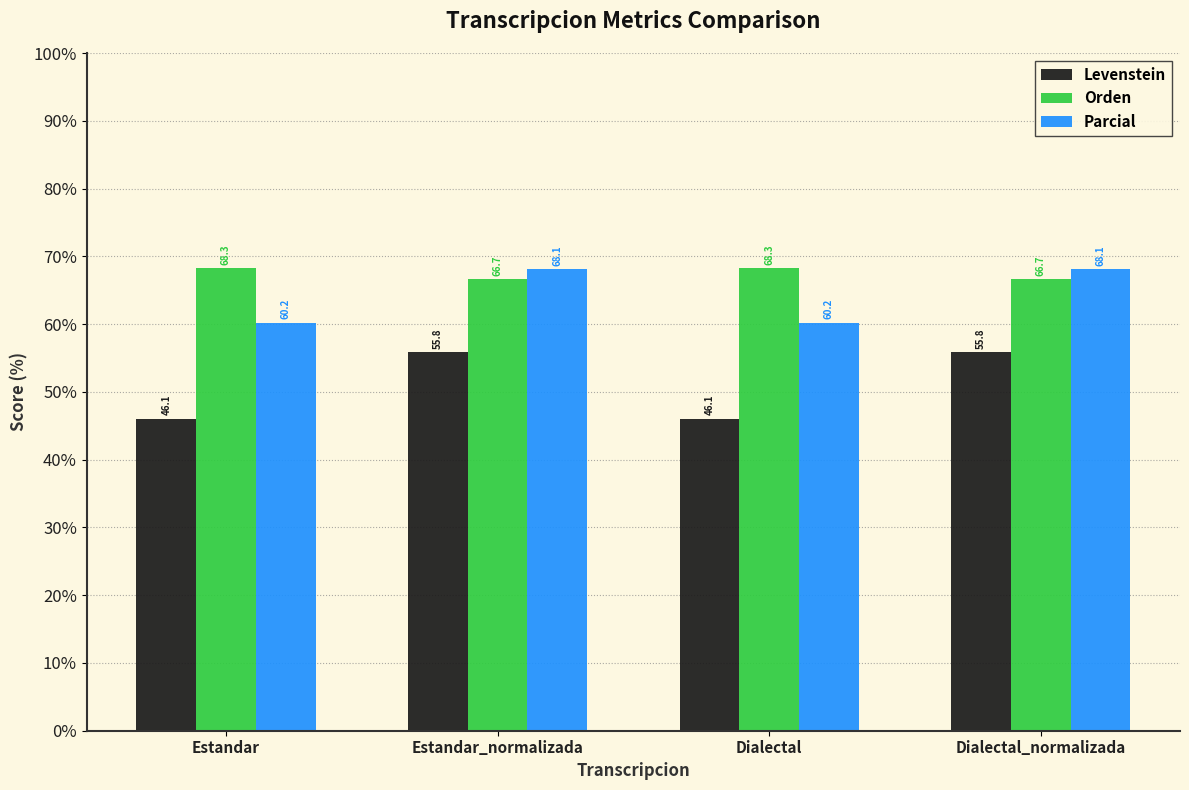

At Dialectal, list the series in order from largest to smallest.

Orden, Parcial, Levenstein